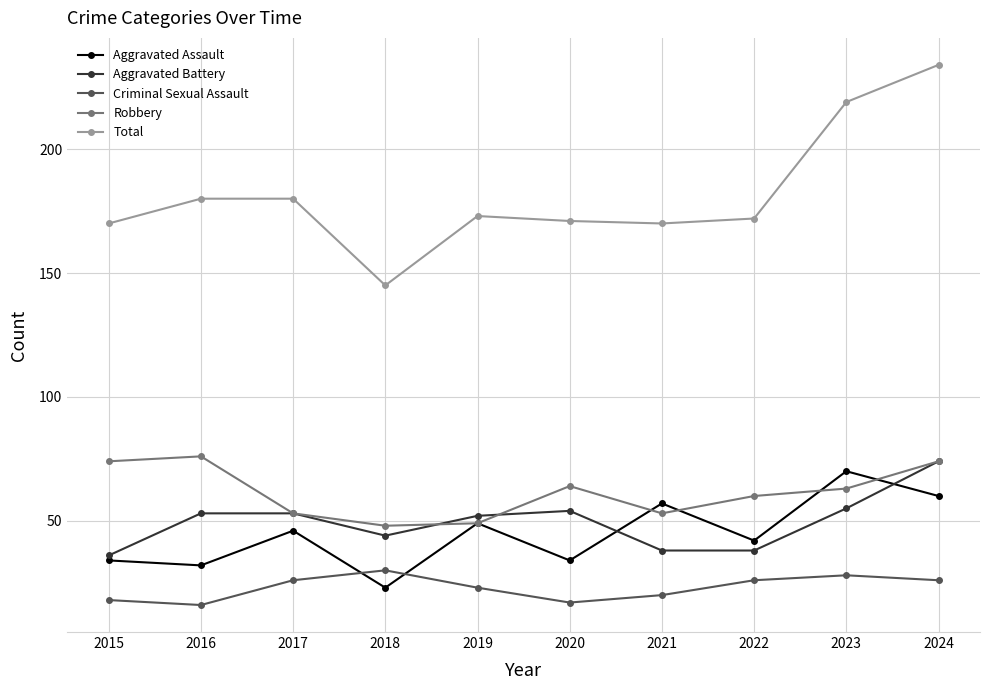

How many data points in Total are less than 173?

5